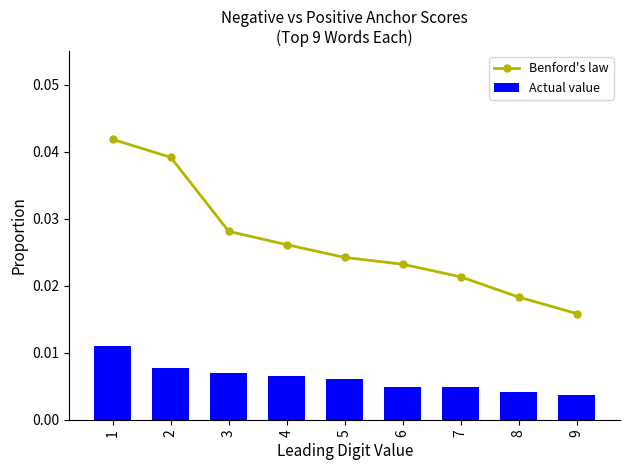

Rank the series at 6 from lowest to highest value.

Actual value, Benford's law